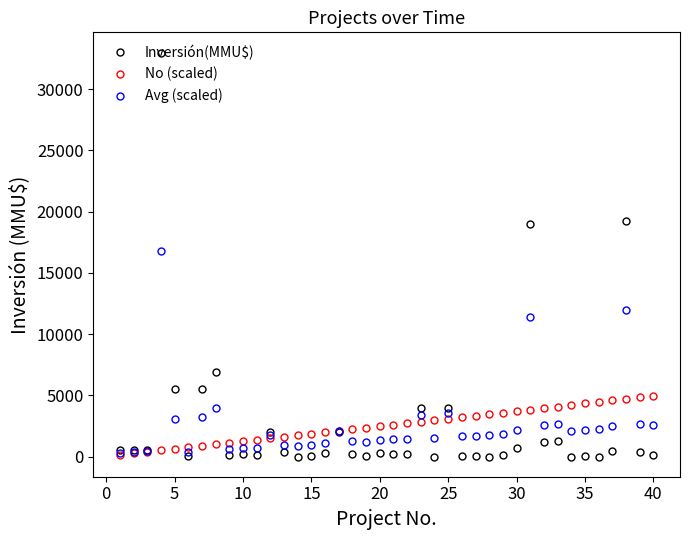

Which series ends up on top after the final intersection of Avg (scaled) and Inversión(MMU$)?

Avg (scaled)